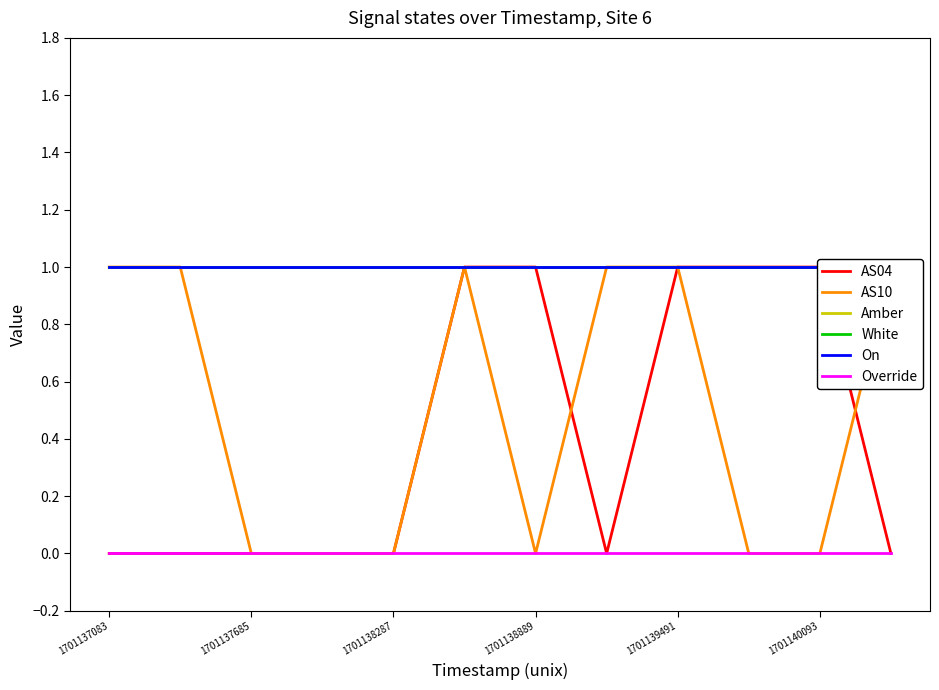

Is the value of Amber at 1701139491 greater than the value of Override at 1701137685?

Yes